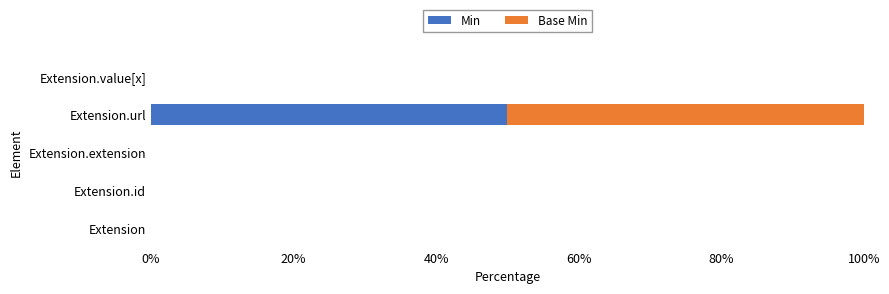

At which category is the sum across all series the highest?

Extension.url